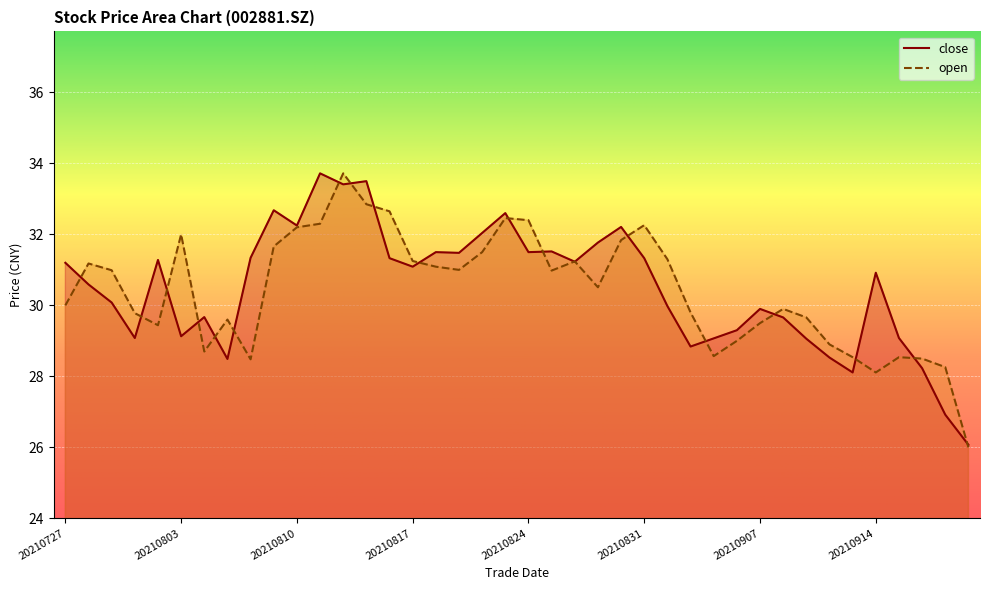

Where does the close series first go above 31?

20210727